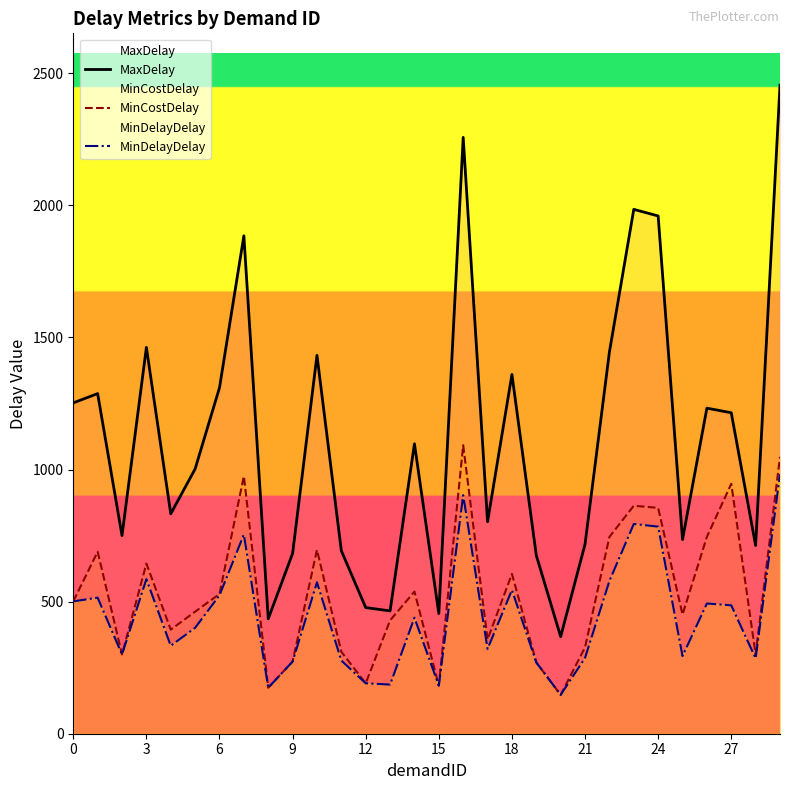

How many categories are shown in the chart?

30